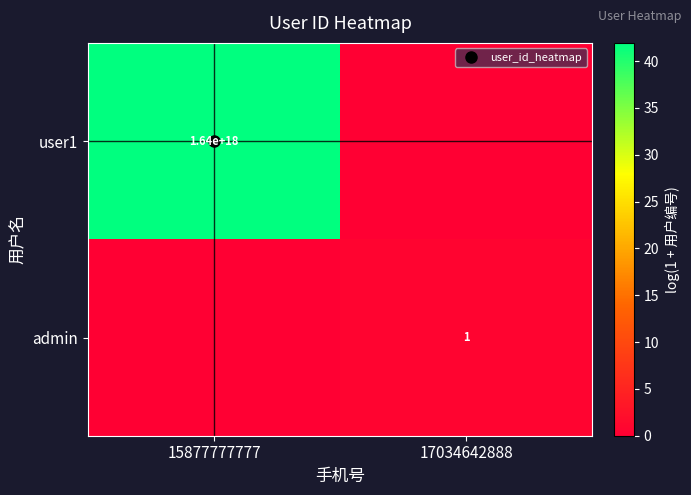

Rank the categories by user1 value from highest to lowest.

15877777777, 17034642888